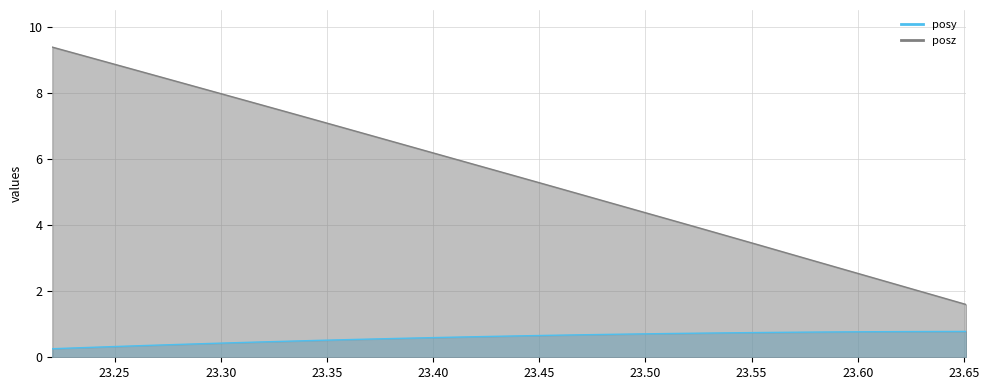

What is the label of the 12th point from the right?

23.4978